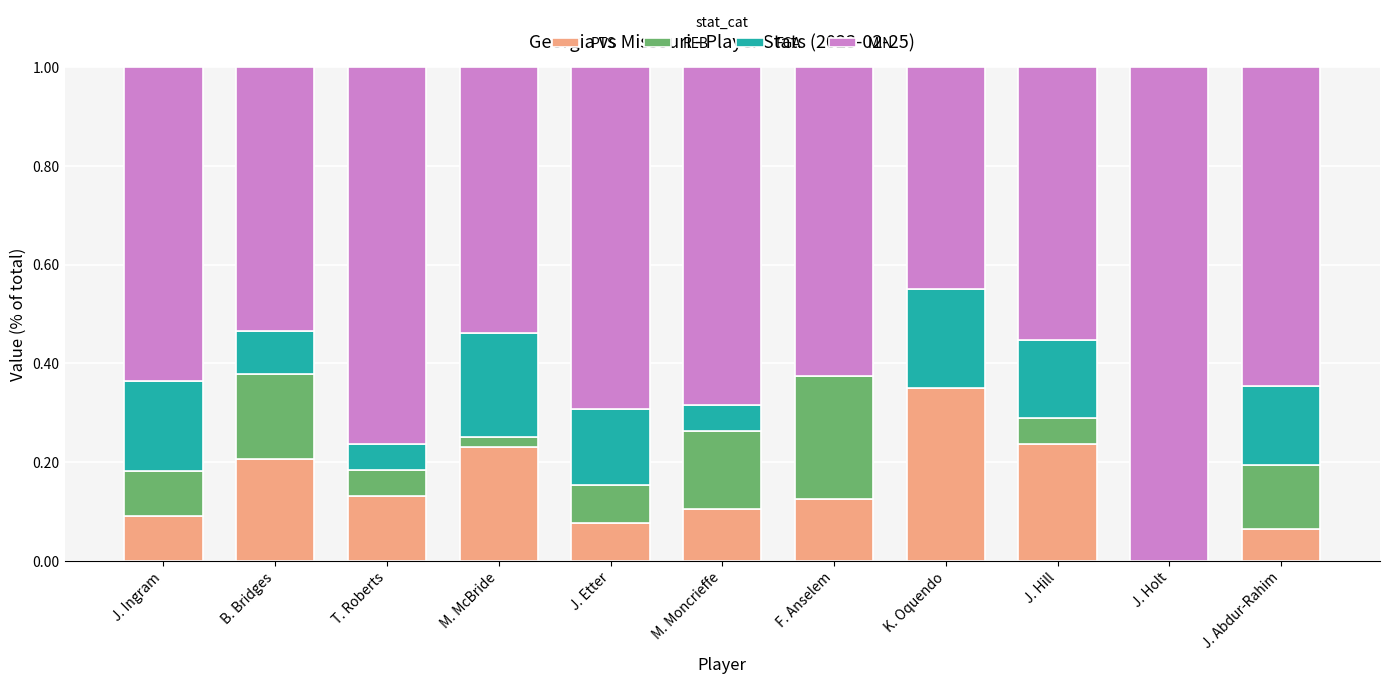

What is the total value across all series at J. Hill?

1.0